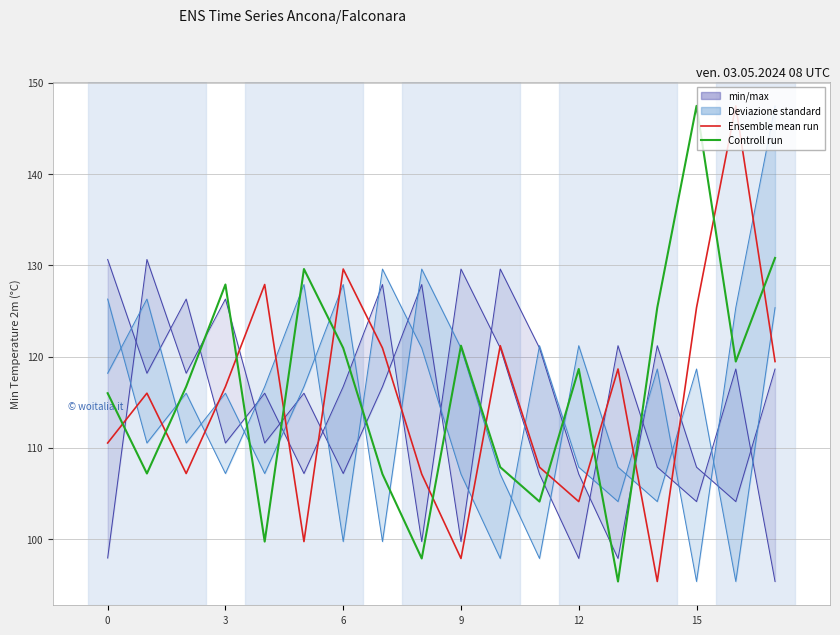

Rank the series by their maximum value, from highest to lowest.

Ensemble mean run, Controll run